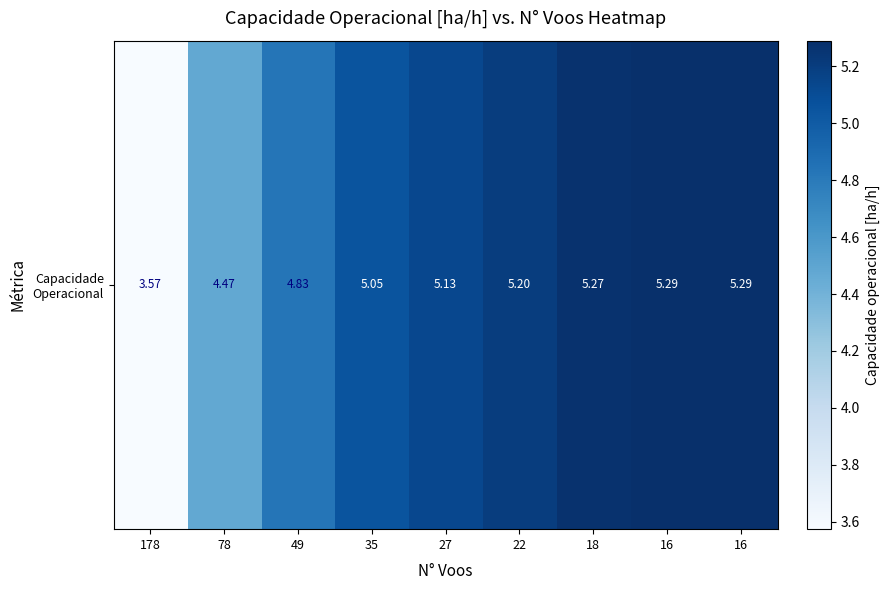

How many values exceed 5?

6